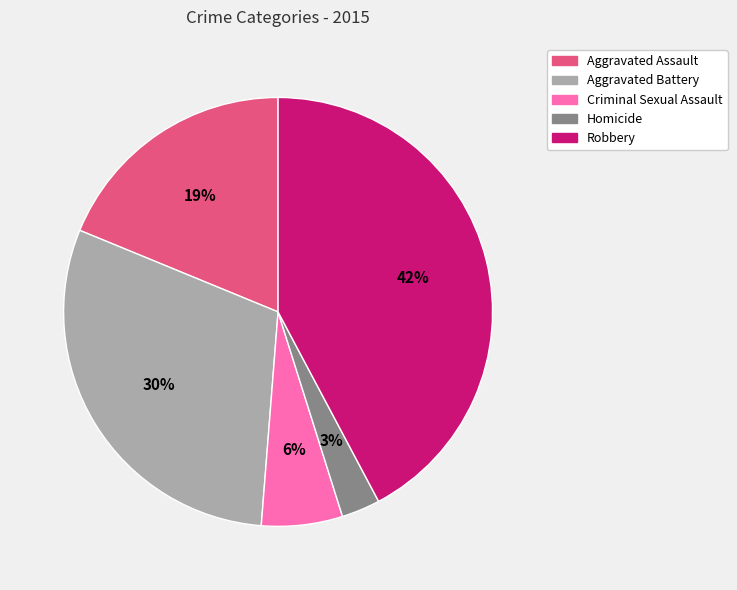

Combined, do Aggravated Assault and Homicide account for over 50%?

No